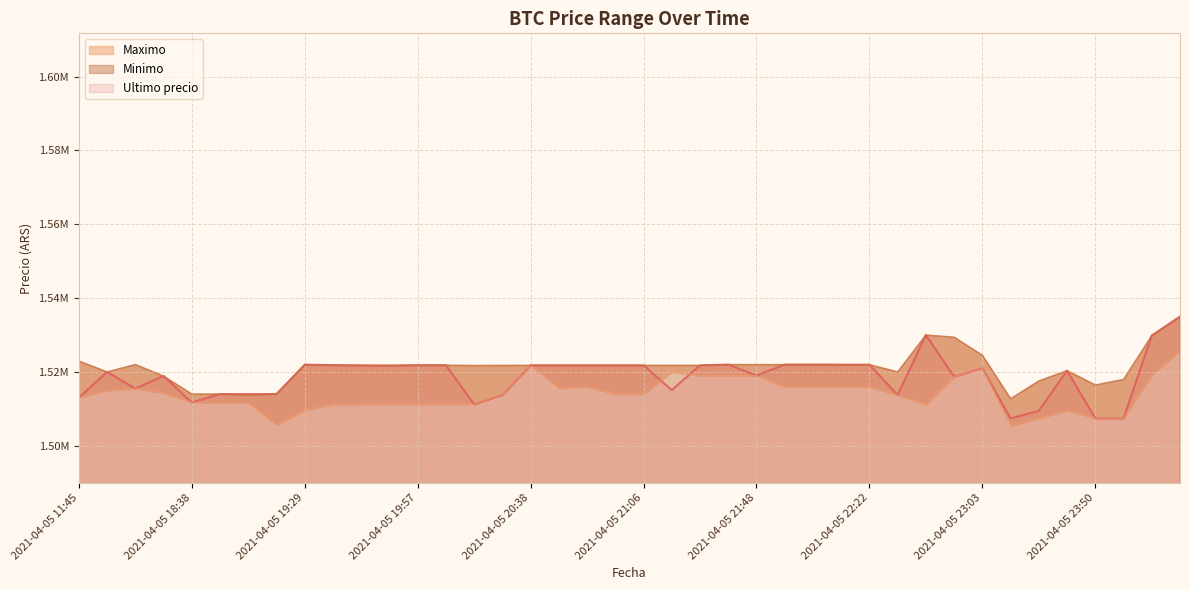

What is the label of the 22nd point from the left?

2021-04-05 21:16